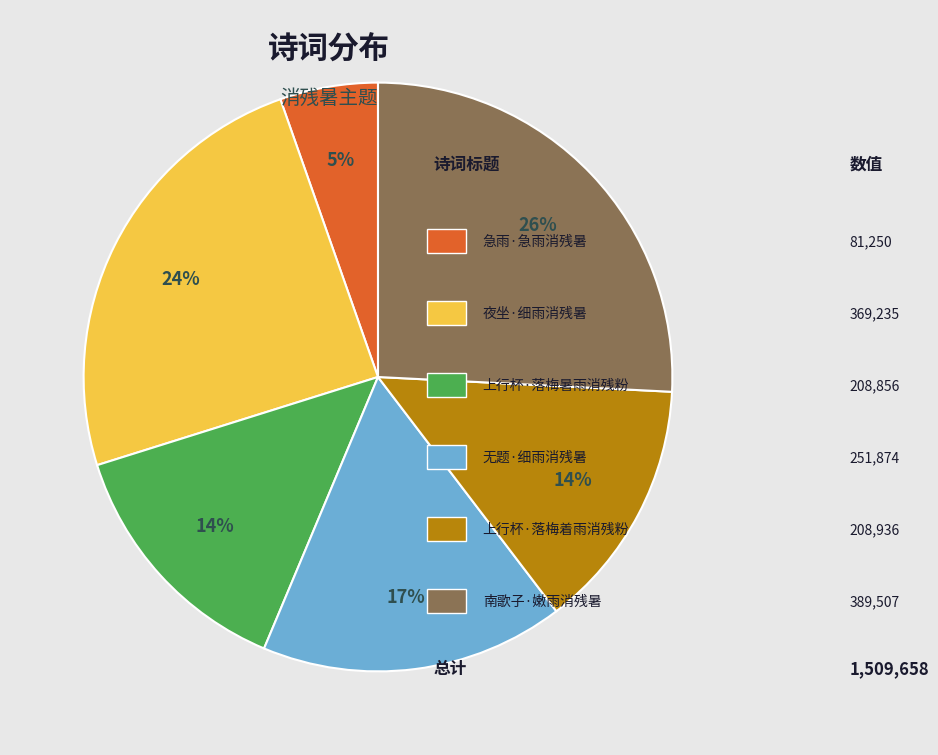

To the nearest percent, what is the average slice percentage?

17%